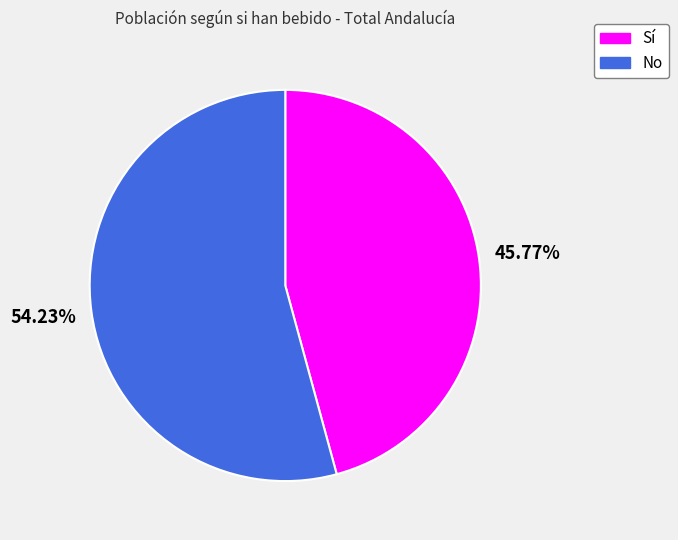

Combined, what portion of the pie is Sí and No?

100.0%